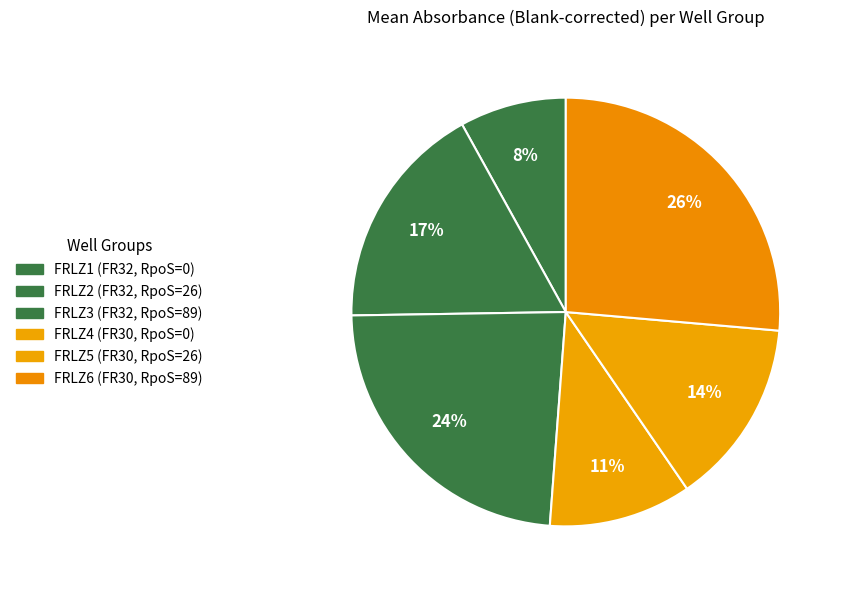

How many segments does this pie chart have?

6